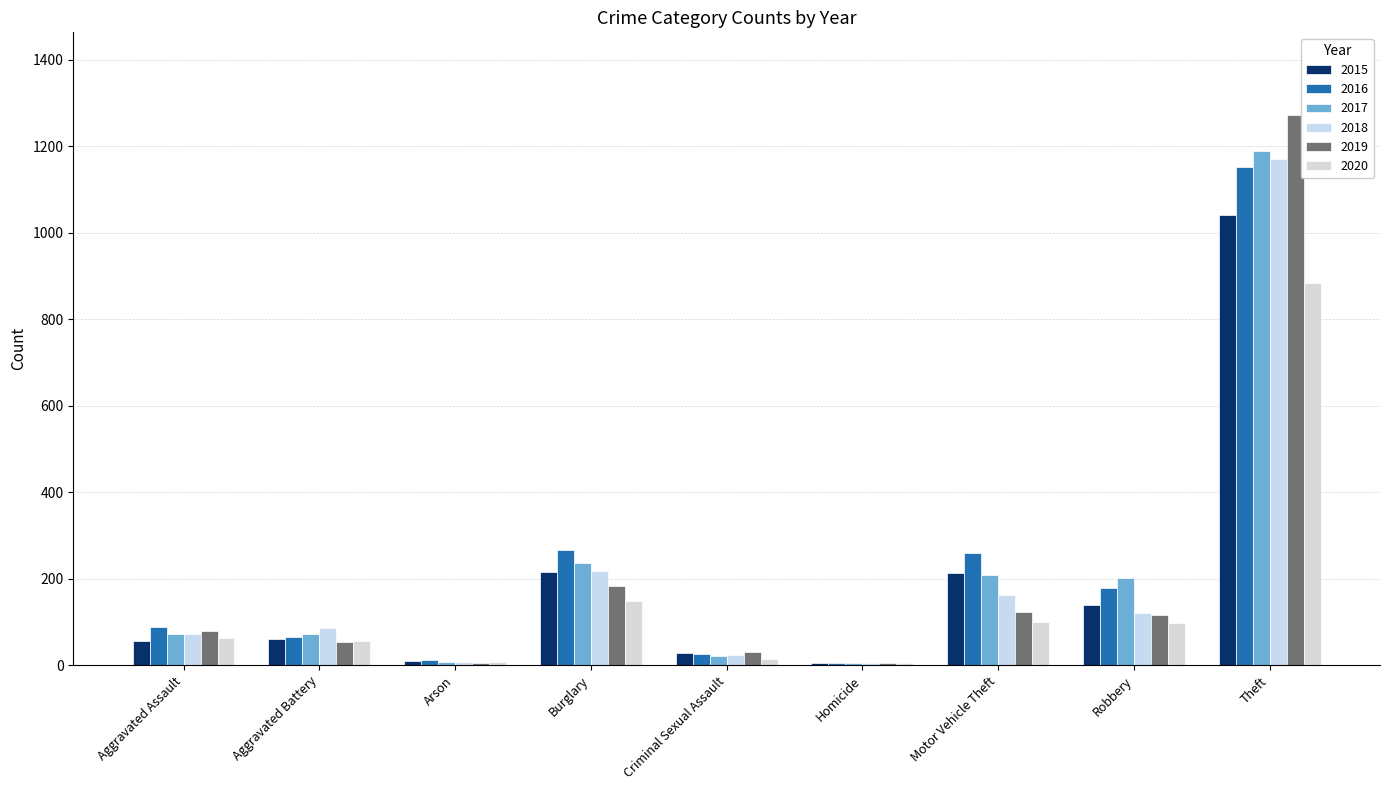

Is it true that 2017 equals 72 at Aggravated Assault?

True